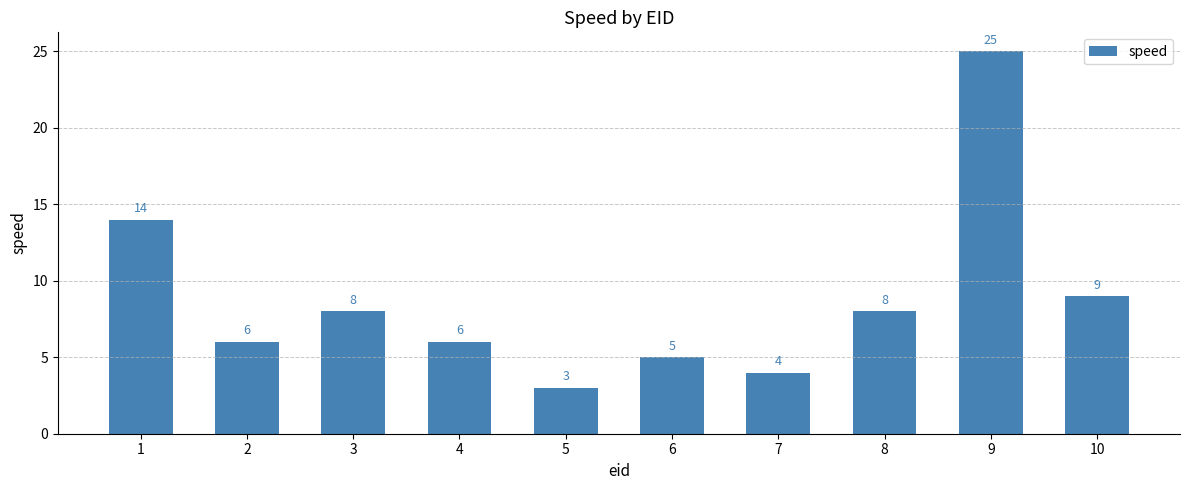

What value does the data have at 6?

5